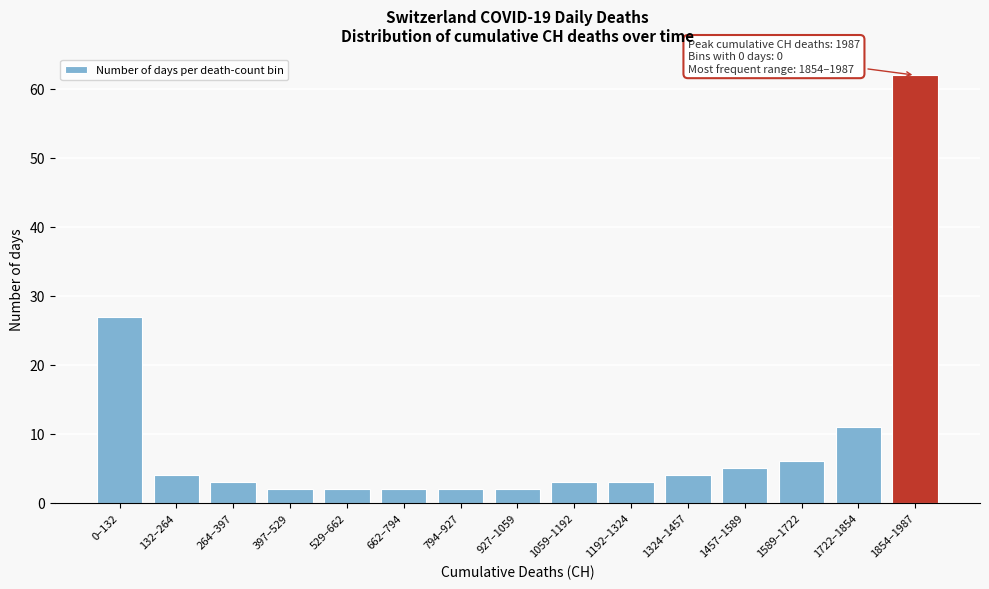

Reading left to right, extract all data points from this chart.

0–132=27	132–264=4	264–397=3	397–529=2	529–662=2	662–794=2	794–927=2	927–1059=2	1059–1192=3	1192–1324=3	1324–1457=4	1457–1589=5	1589–1722=6	1722–1854=11	1854–1987=62